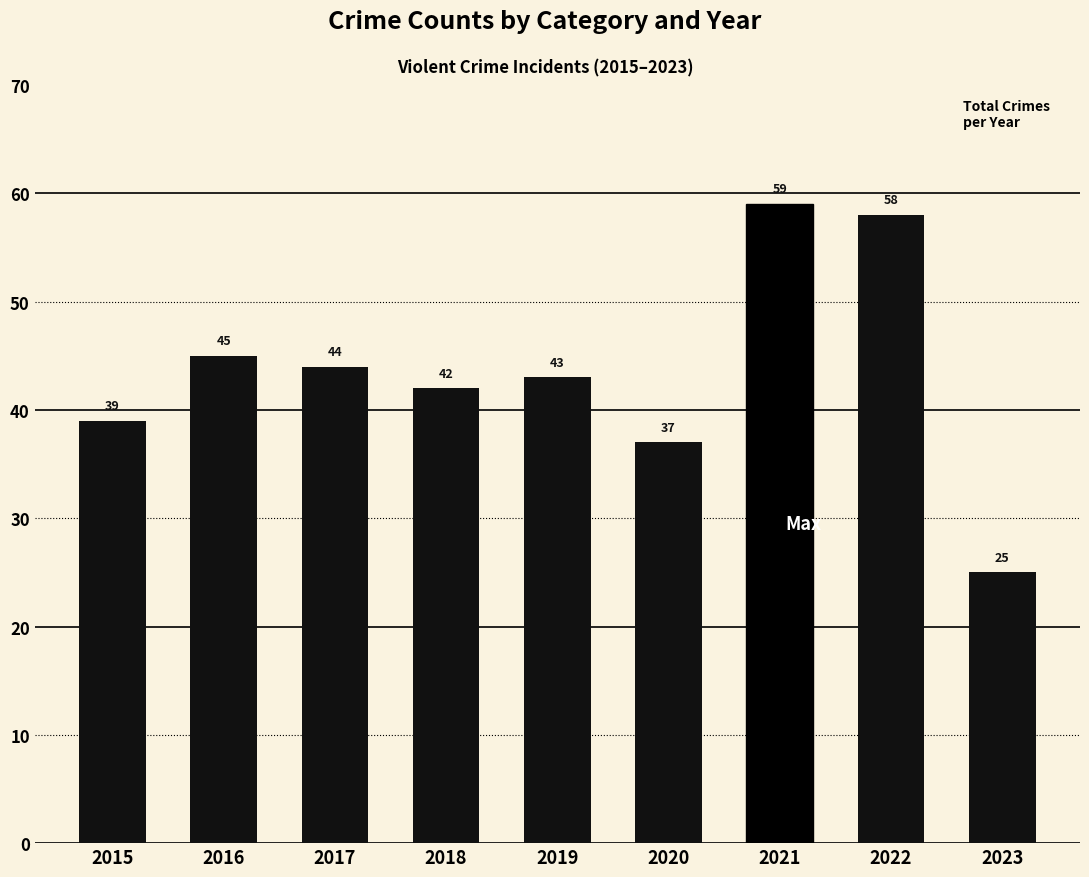

What is the difference between the second highest and minimum values?

33